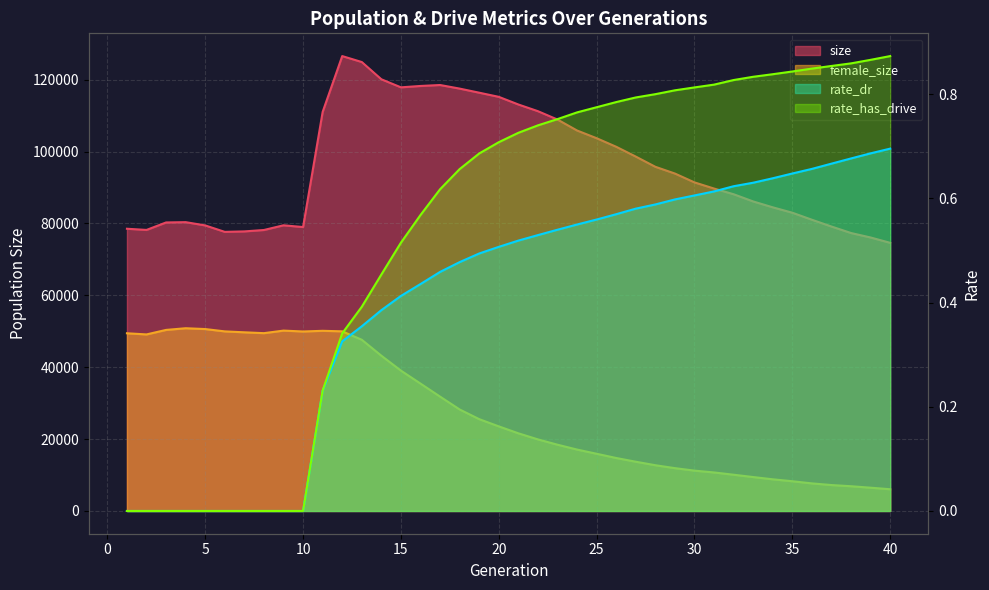

Does the chart have visible grid lines?

Yes